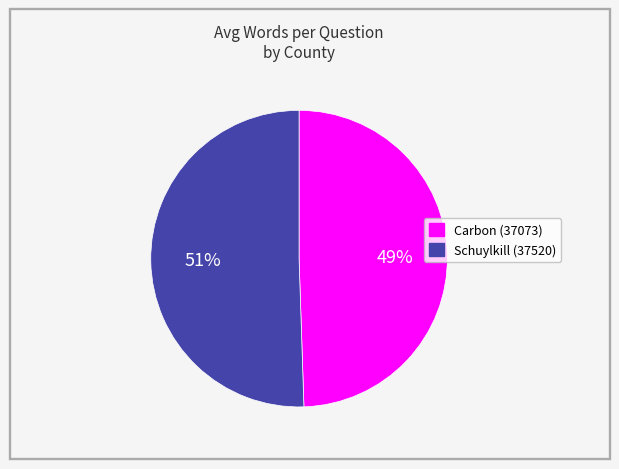

To the nearest percent, what is the combined percentage of Schuylkill (37520) and Carbon (37073)?

100%